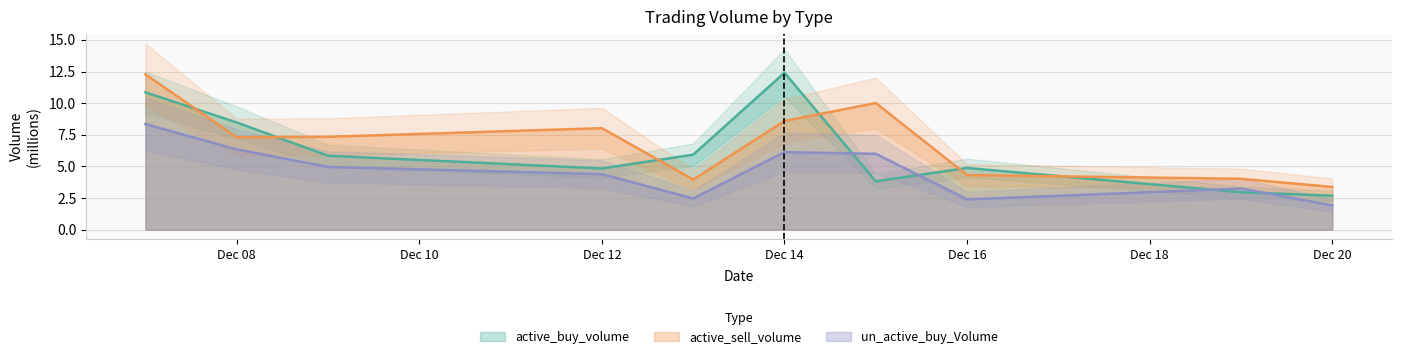

Is it true that un_active_buy_Volume equals 1.3 at Dec 14?

False